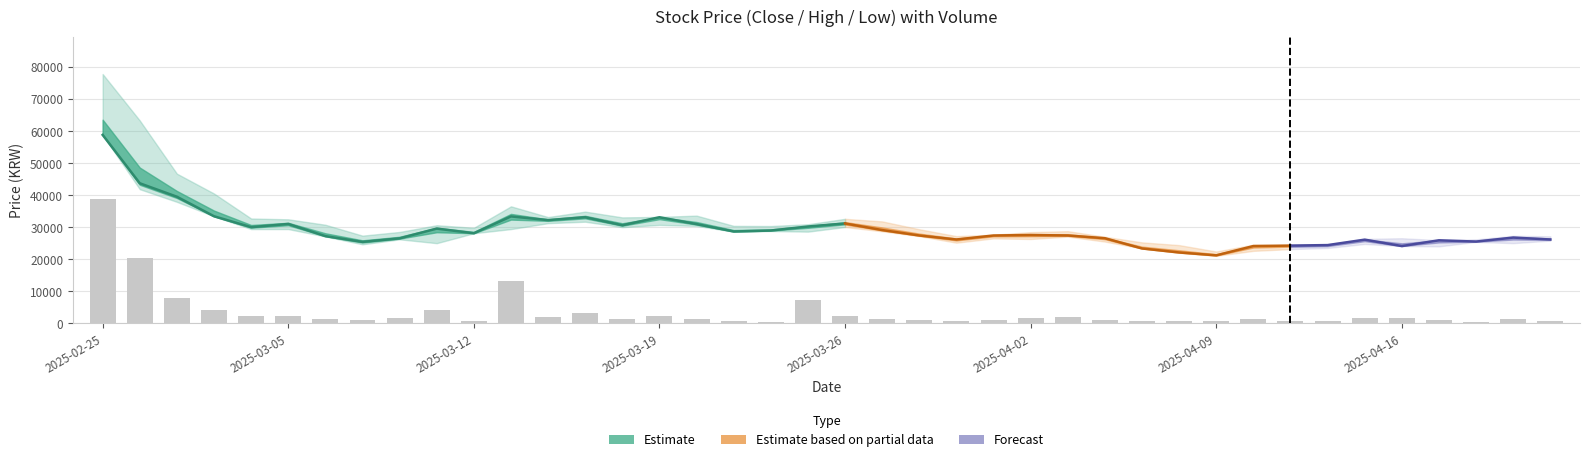

Is it true that Close equals 16256 at 2025-03-20?

False